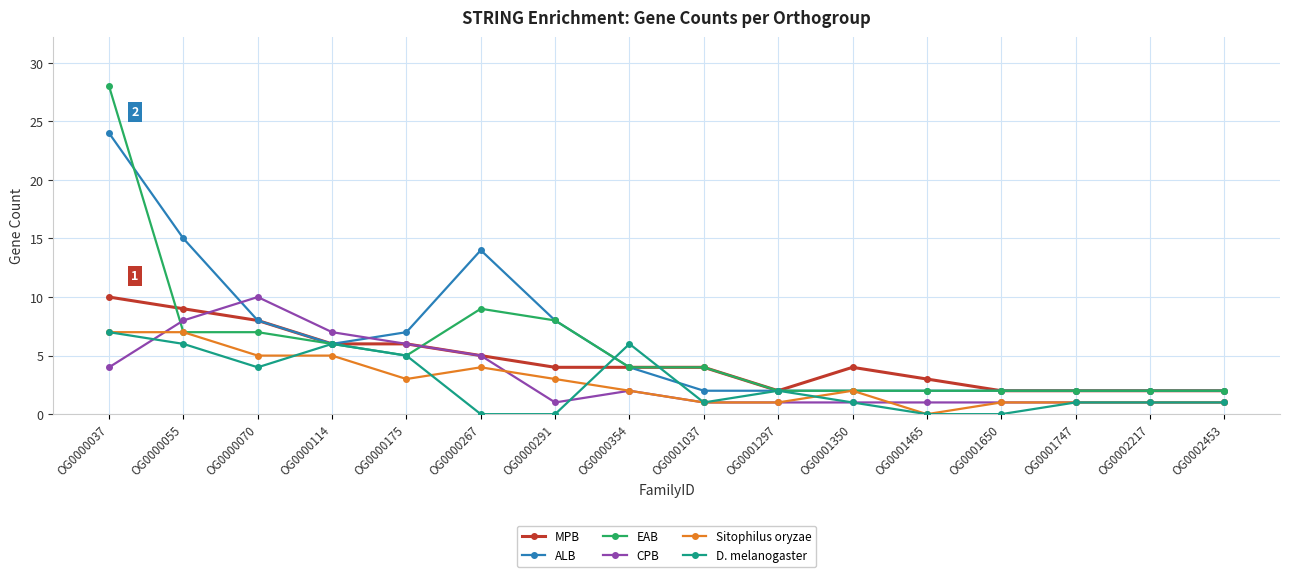

Which series has the largest range (max minus min)?

EAB